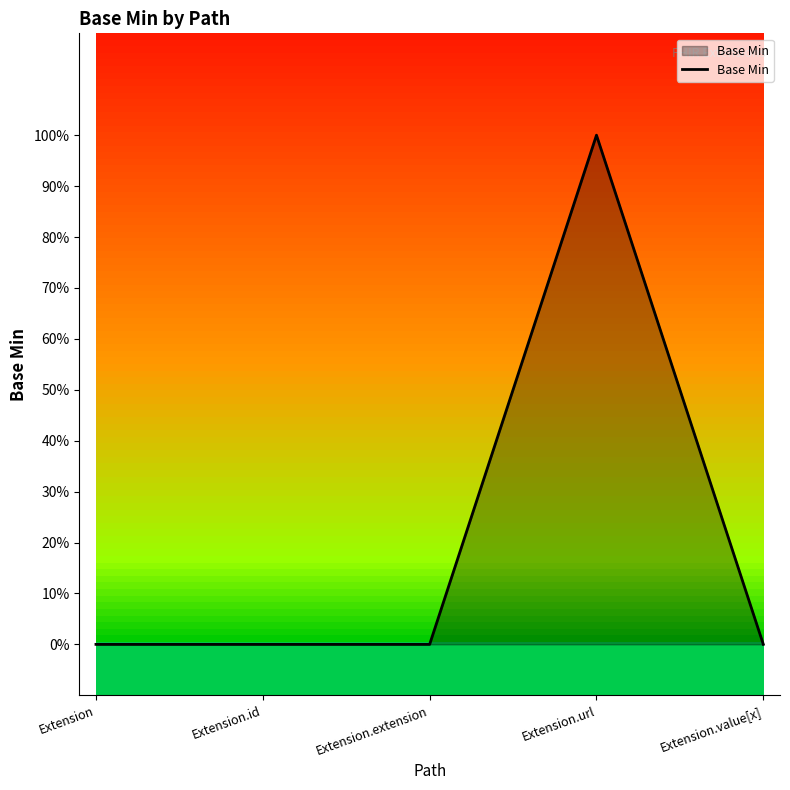

Does the chart display data point markers on the line(s)?

No